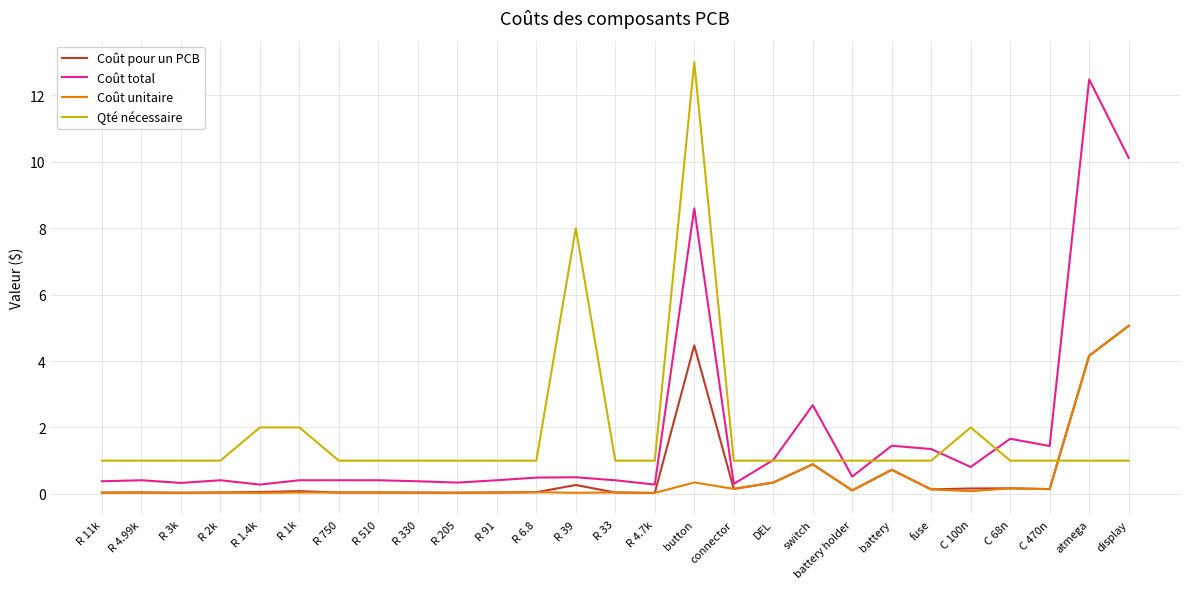

The value of Coût pour un PCB at R 510 is 0.0. True or false?

True